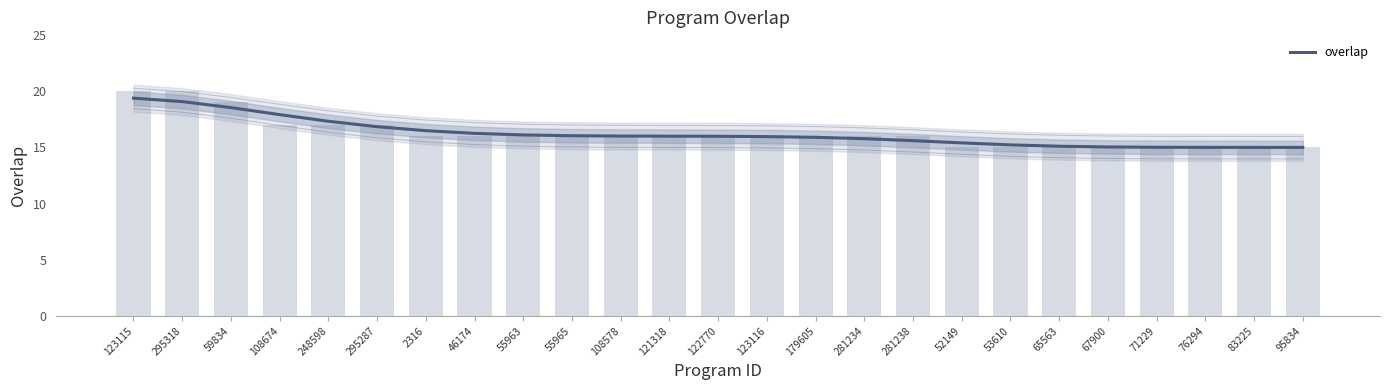

What is the sum of the values at 281234 and 248598?

33.1